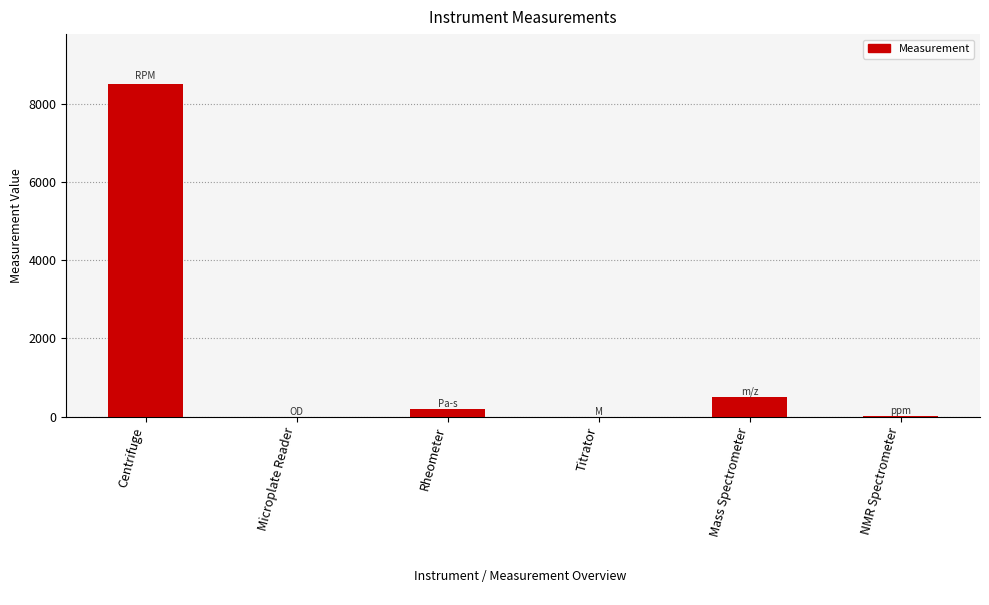

Are the bars horizontal?

No